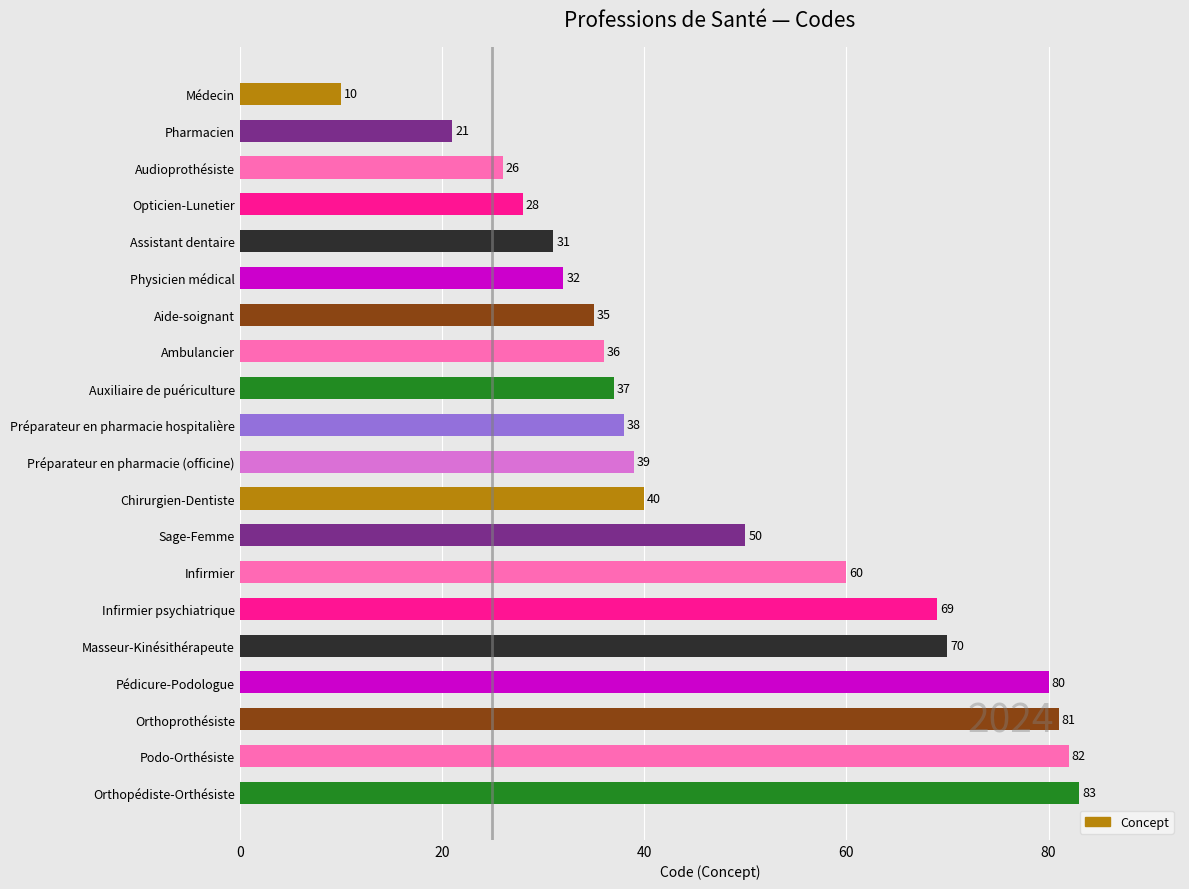

At which label is the value closest to 46?

Sage-Femme